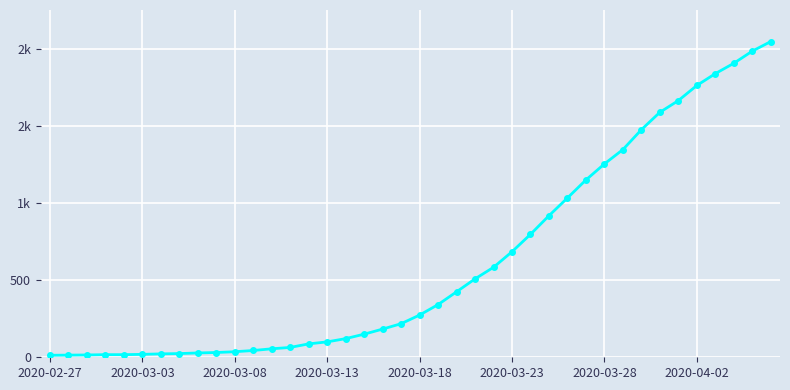

What is the value of the 33rd point from the left?

1477